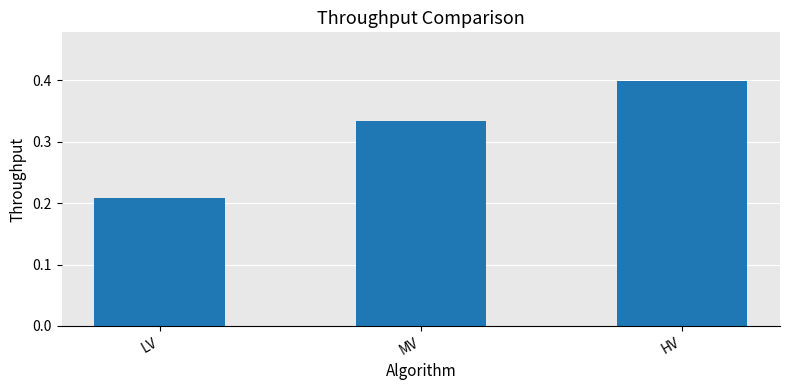

What is the change in value from LV to MV?

+0.1